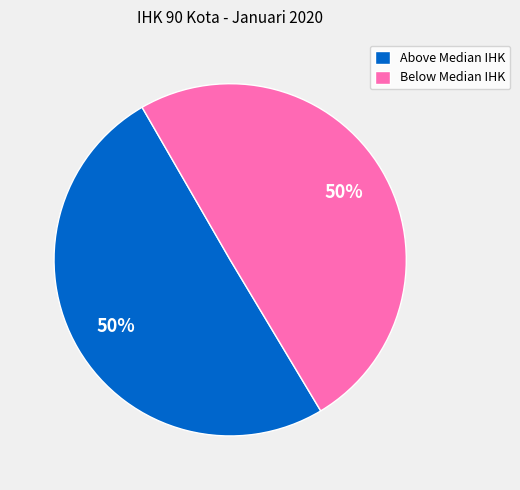

How many slices are in this pie chart?

2